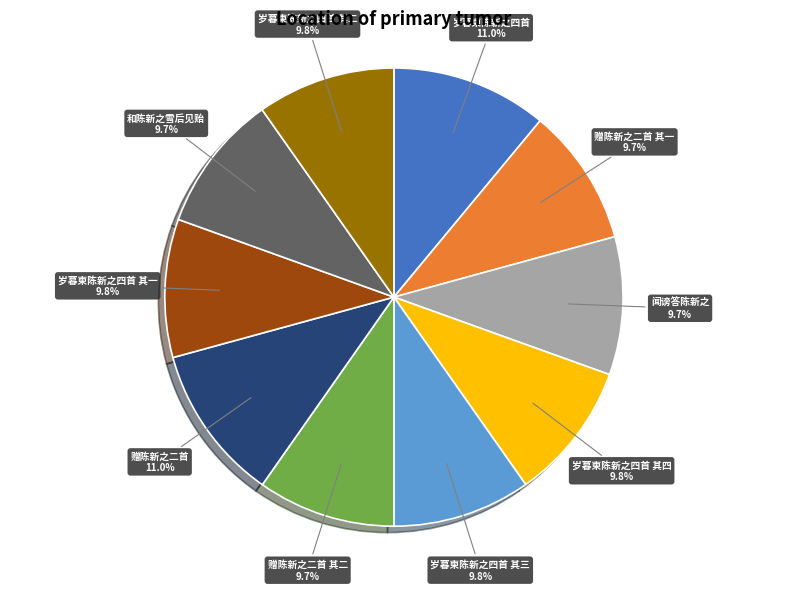

To the nearest percent, what percentage of the pie is 闻谤答陈新之?

10%